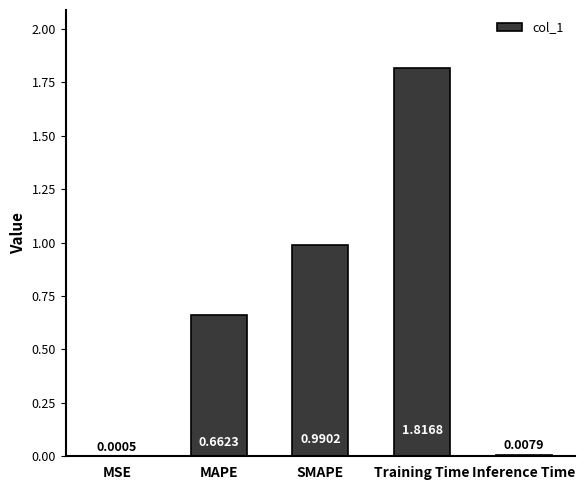

Which has a higher value, MAPE or Training Time?

Training Time